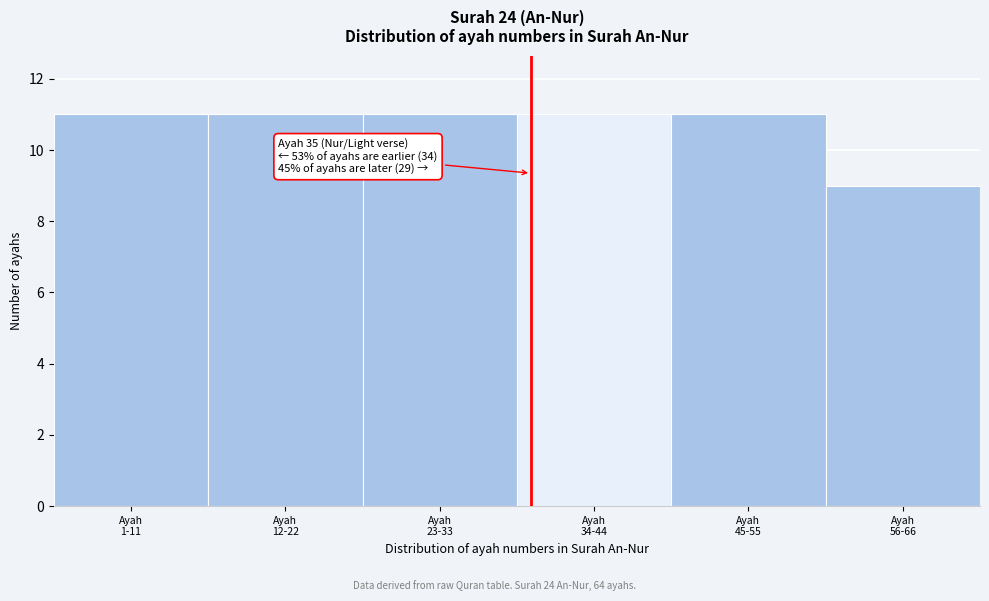

Reading left to right, transcribe all the data shown in this chart.

11	11	11	11	11	9